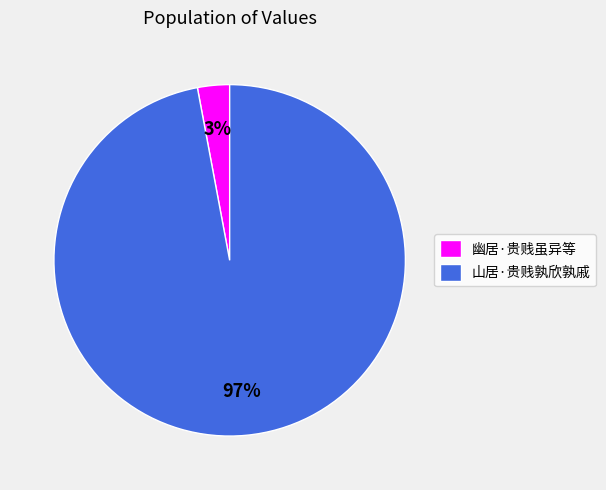

Between 山居·贵贱孰欣孰戚 and 幽居·贵贱虽异等, which is larger?

山居·贵贱孰欣孰戚